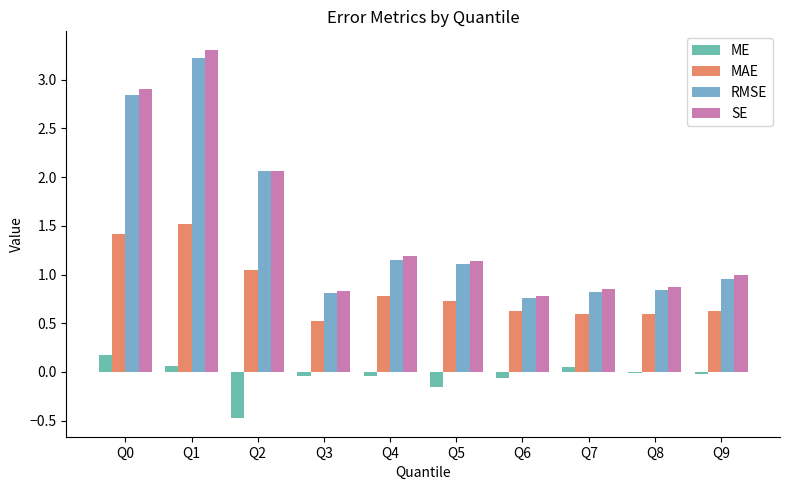

What is the value of the SE bar at the 6th from the left?

1.1